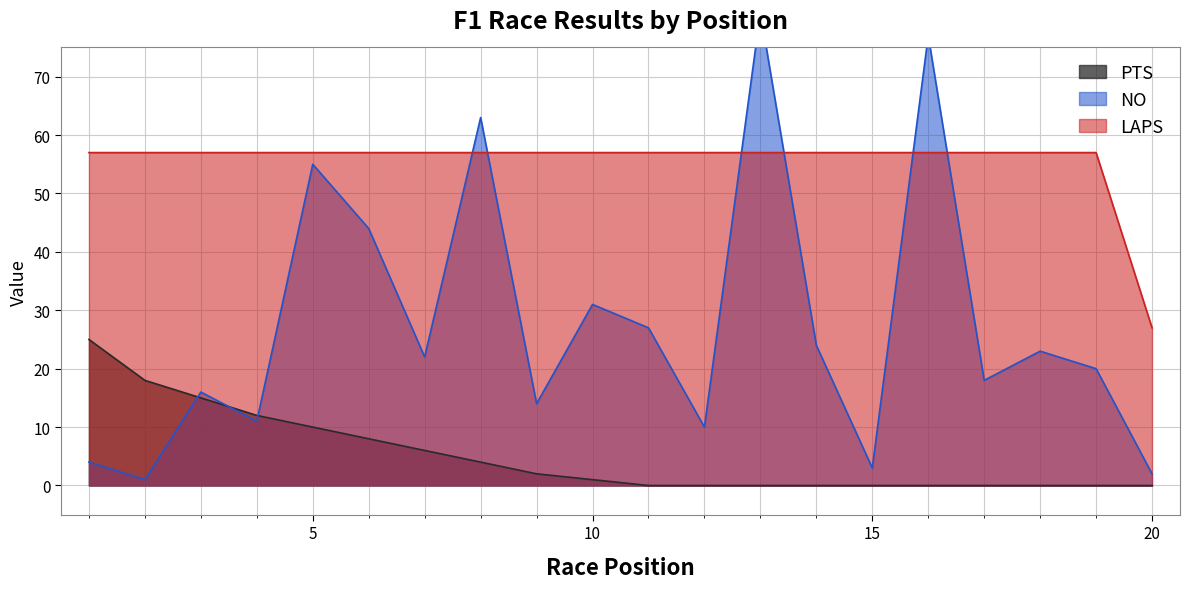

How many values in PTS are above zero?

10